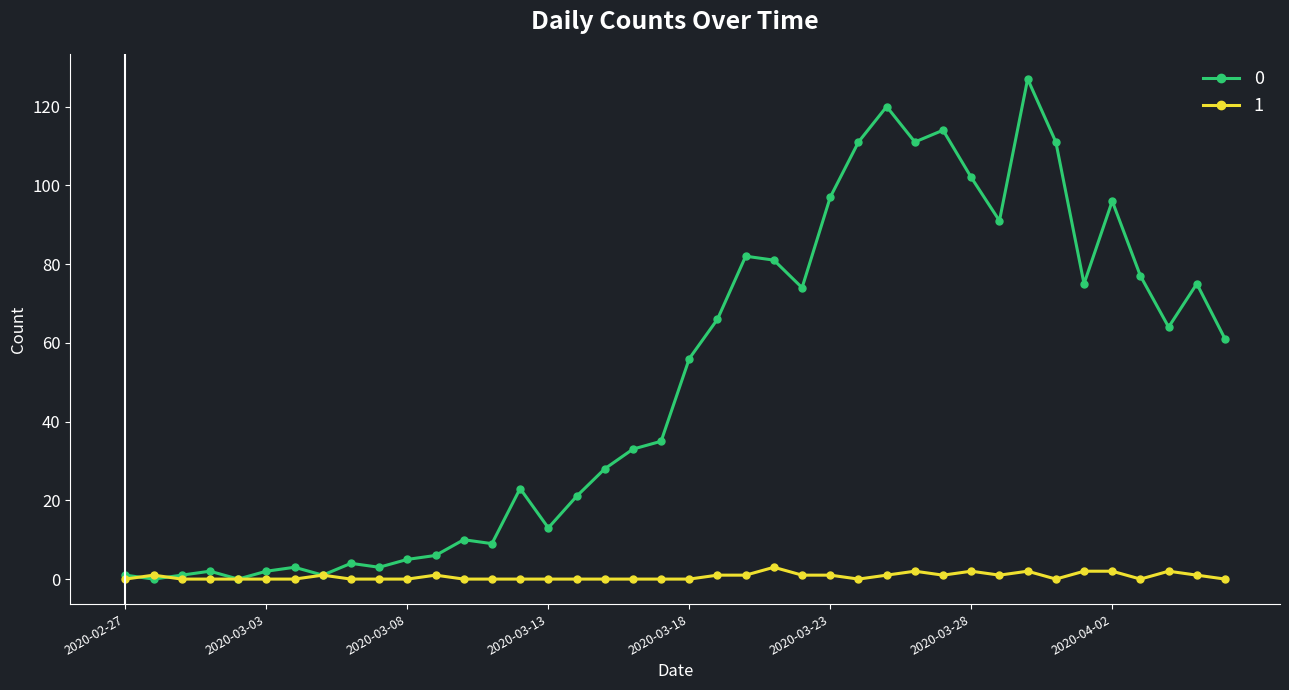

List the series in order of their peak value, highest first.

0, 1